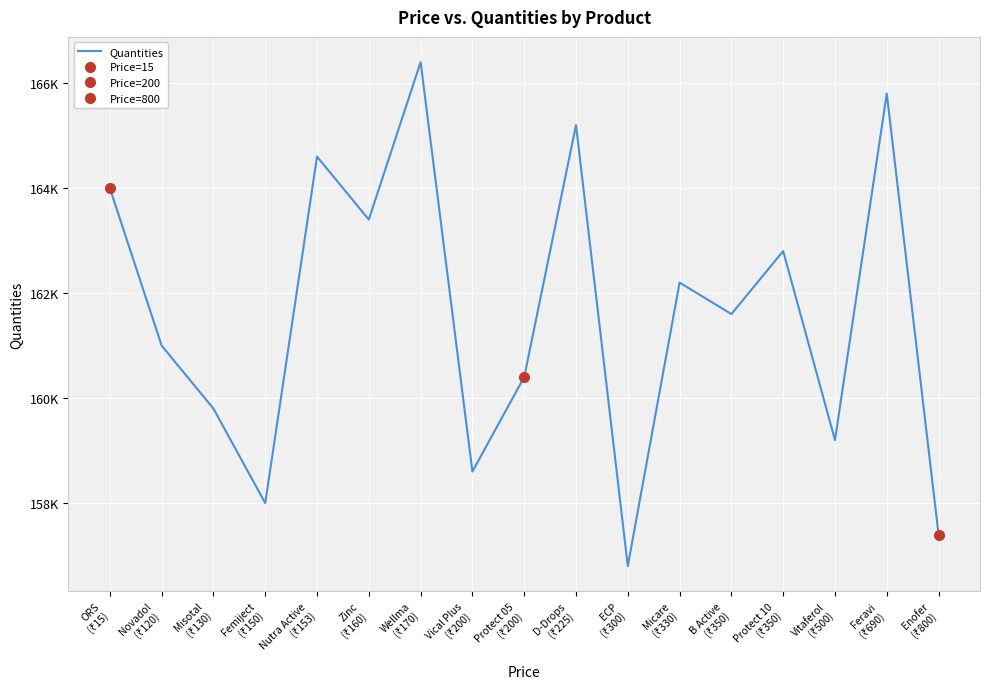

Where is the data nearest to the value 161600?

B Active
(₹350)